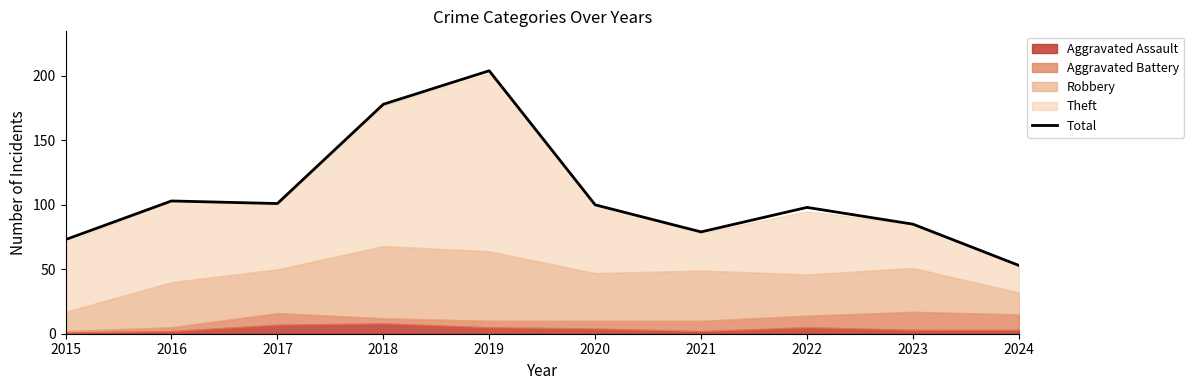

Approximately how many times larger is the value at 2022 compared to 2019?

0.5